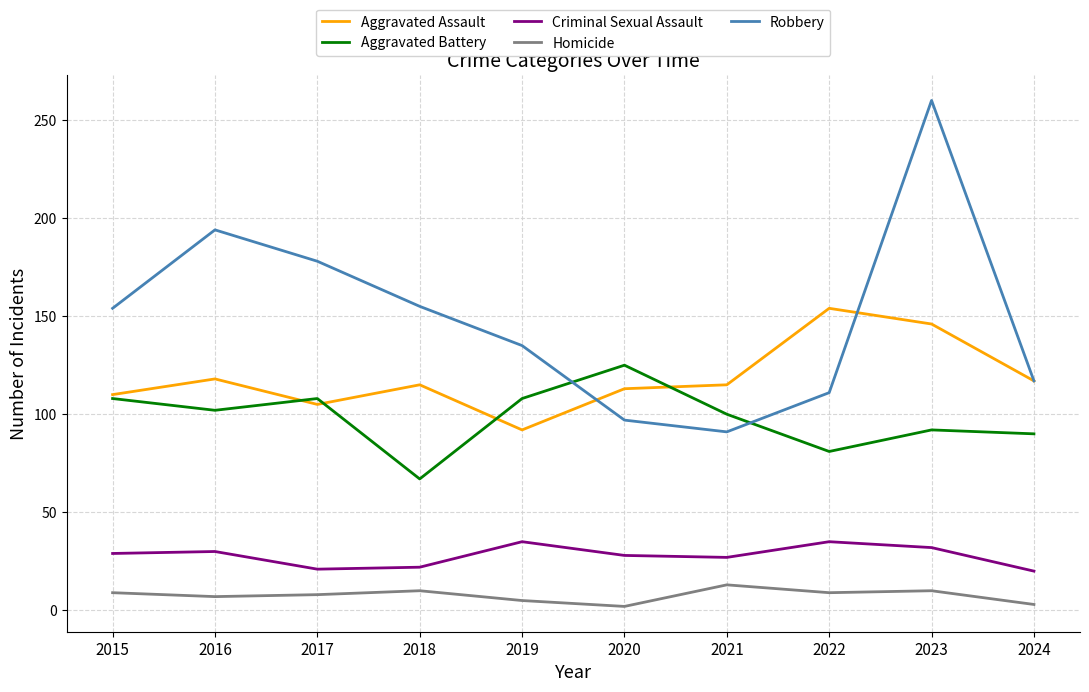

Which series changed the most between 2017 and 2023?

Robbery